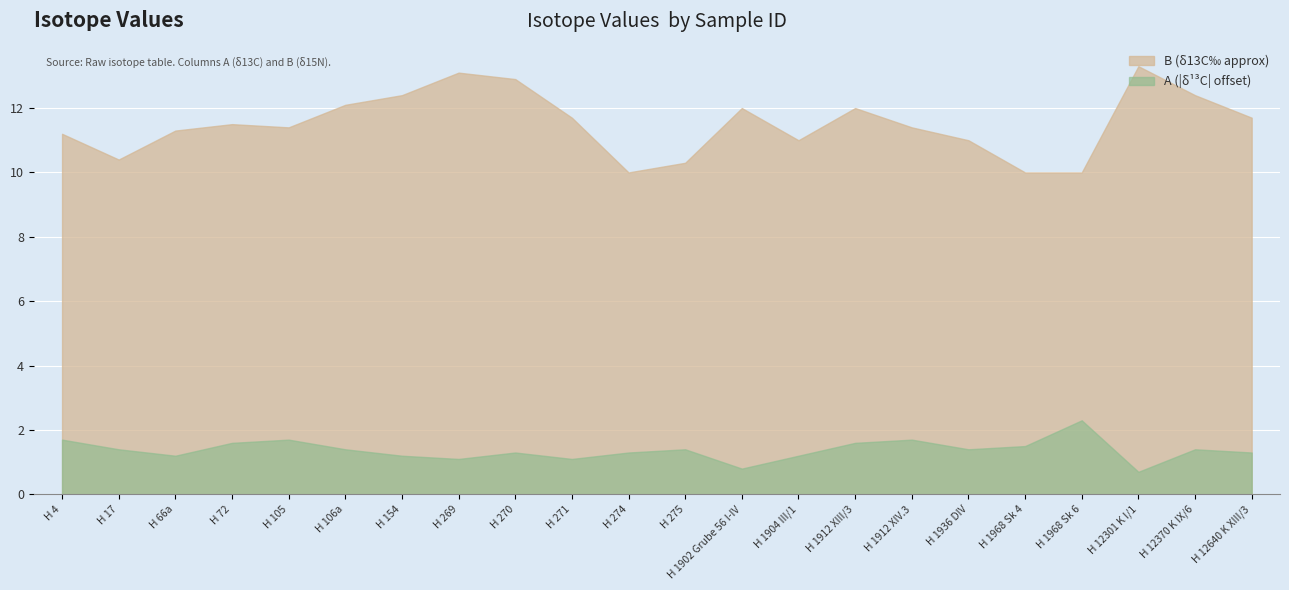

True or false: A and B intersect in this chart.

False